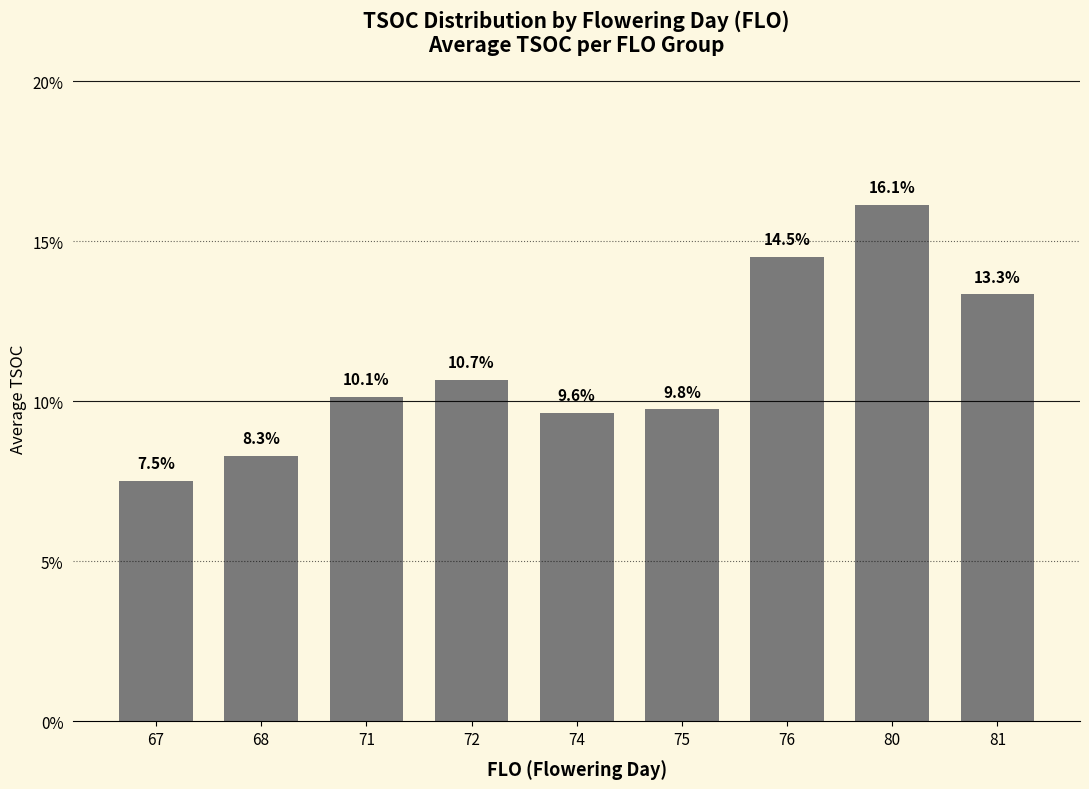

What is the maximum value shown in the chart?

16.1